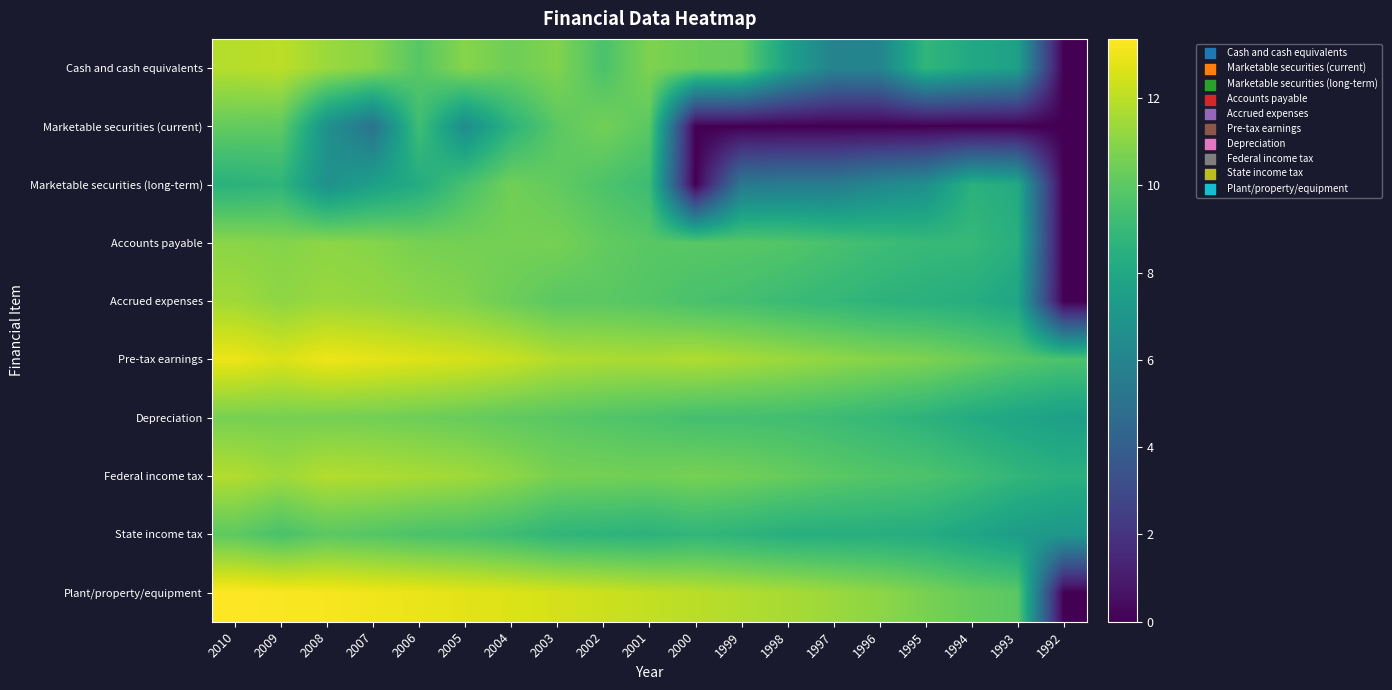

Reading right to left, what are all the values shown in this chart?

Cash and cash equivalents: 1992=0.0	1993=7.6	1994=8.1	1995=8.8	1996=6.1	1997=6.0	1998=7.6	1999=10.2	2000=10.4	2001=10.8	2002=9.6	2003=10.8	2004=10.4	2005=10.9	2006=9.9	2007=11.0	2008=11.4	2009=12.0	2010=11.9
Marketable securities (current): 1992=0.0	1993=0.0	1994=0.0	1995=0.0	1996=0.0	1997=0.0	1998=0.0	1999=0.0	2000=0.0	2001=10.0	2002=10.5	2003=10.0	2004=8.6	2005=6.5	2006=9.3	2007=5.1	2008=6.7	2009=10.1	2010=10.2
Marketable securities (long-term): 1992=0.0	1993=8.1	1994=8.5	1995=6.7	1996=6.2	1997=5.6	1998=5.6	1999=5.4	2000=0.0	2001=9.1	2002=9.6	2003=10.1	2004=10.5	2005=9.5	2006=8.2	2007=7.6	2008=6.7	2009=8.7	2010=8.5
Accounts payable: 1992=0.0	1993=8.4	1994=9.0	1995=9.0	1996=9.2	1997=9.5	1998=9.8	1999=9.9	2000=9.9	2001=9.9	2002=10.2	2003=10.6	2004=10.6	2005=10.6	2006=10.6	2007=10.9	2008=11.1	2009=10.9	2010=11.0
Accrued expenses: 1992=0.0	1993=7.9	1994=8.3	1995=8.5	1996=8.6	1997=8.9	1998=9.1	1999=9.4	2000=9.5	2001=9.8	2002=10.0	2003=9.9	2004=10.4	2005=10.8	2006=11.0	2007=11.2	2008=11.3	2009=11.1	2010=11.5
Pre-tax earnings: 1992=9.6	1993=9.9	1994=10.4	1995=10.7	1996=10.9	1997=11.1	1998=11.4	1999=11.6	2000=11.8	2001=11.6	2002=11.7	2003=11.8	2004=12.2	2005=12.5	2006=12.7	2007=12.8	2008=13.0	2009=12.6	2010=13.0
Depreciation: 1992=7.5	1993=7.9	1994=8.2	1995=8.6	1996=8.9	1997=9.1	1998=9.3	1999=9.4	2000=9.4	2001=9.6	2002=9.7	2003=9.9	2004=10.1	2005=10.3	2006=10.4	2007=10.5	2008=10.6	2009=10.6	2010=10.6
Federal income tax: 1992=8.5	1993=8.8	1994=9.3	1995=9.6	1996=9.8	1997=10.0	1998=10.2	1999=10.5	2000=10.6	2001=10.5	2002=10.6	2003=10.6	2004=11.1	2005=11.5	2006=11.6	2007=11.8	2008=11.8	2009=11.4	2010=11.8
State income tax: 1992=7.1	1993=7.4	1994=7.9	1995=8.2	1996=8.4	1997=8.4	1998=8.4	1999=8.7	2000=8.8	2001=8.6	2002=8.7	2003=8.8	2004=9.2	2005=9.5	2006=9.6	2007=9.8	2008=10.0	2009=9.5	2010=10.0
Plant/property/equipment: 1992=0.0	1993=9.9	1994=10.2	1995=10.7	1996=11.1	1997=11.4	1998=11.6	1999=11.8	2000=12.0	2001=12.1	2002=12.3	2003=12.5	2004=12.6	2005=12.8	2006=13.0	2007=13.1	2008=13.2	2009=13.3	2010=13.4